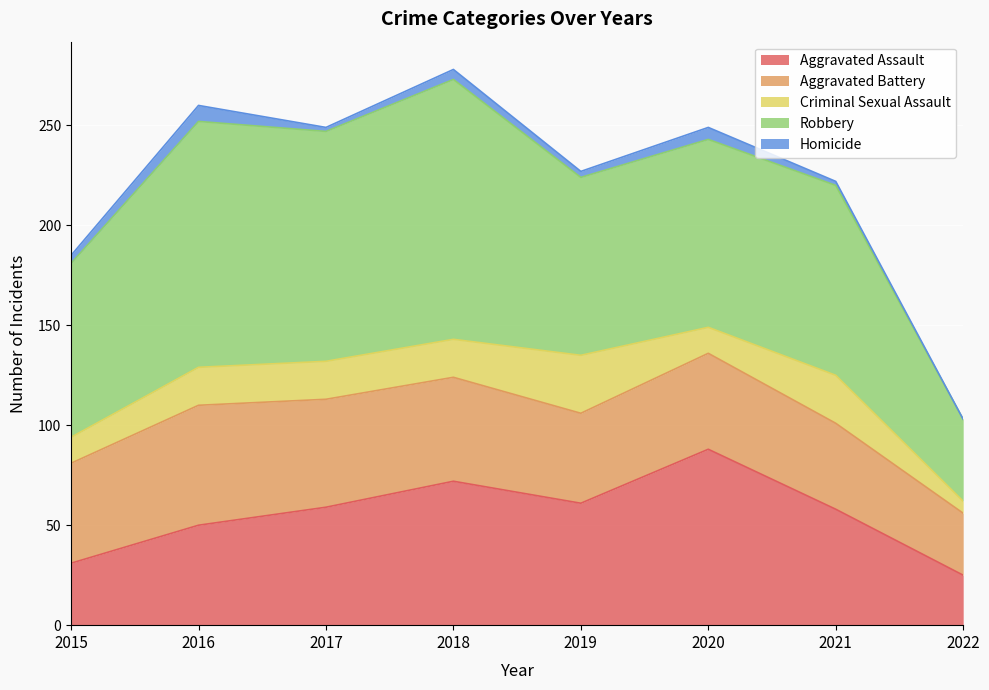

Reading left to right, transcribe all the data shown in this chart.

Aggravated Assault: 31	50	59	72	61	88	58	25
Aggravated Battery: 50	60	54	52	45	48	43	31
Criminal Sexual Assault: 13	19	19	19	29	13	24	6
Robbery: 87	123	115	130	89	94	95	41
Homicide: 4	8	2	5	3	6	2	0